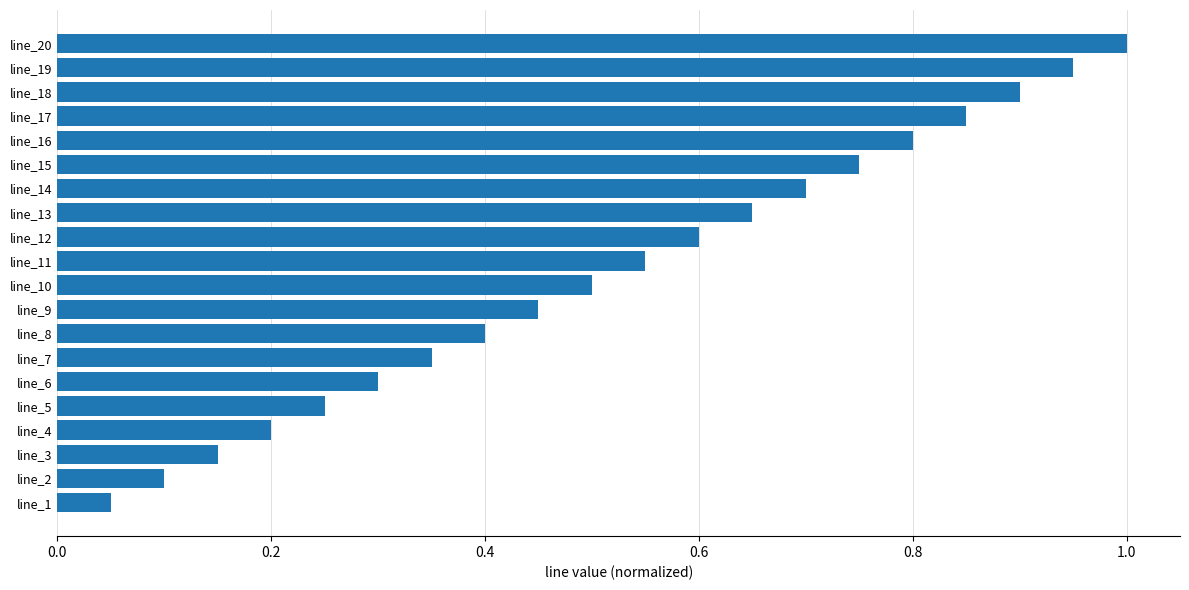

What is the greatest value displayed?

1.0